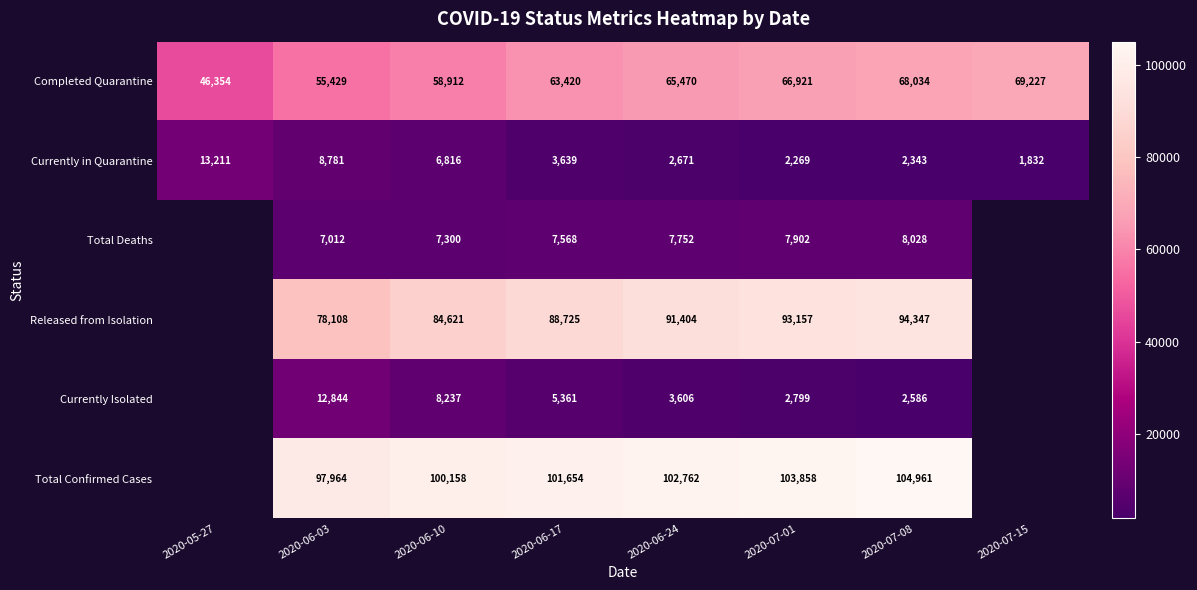

How many data points does each series have?

8